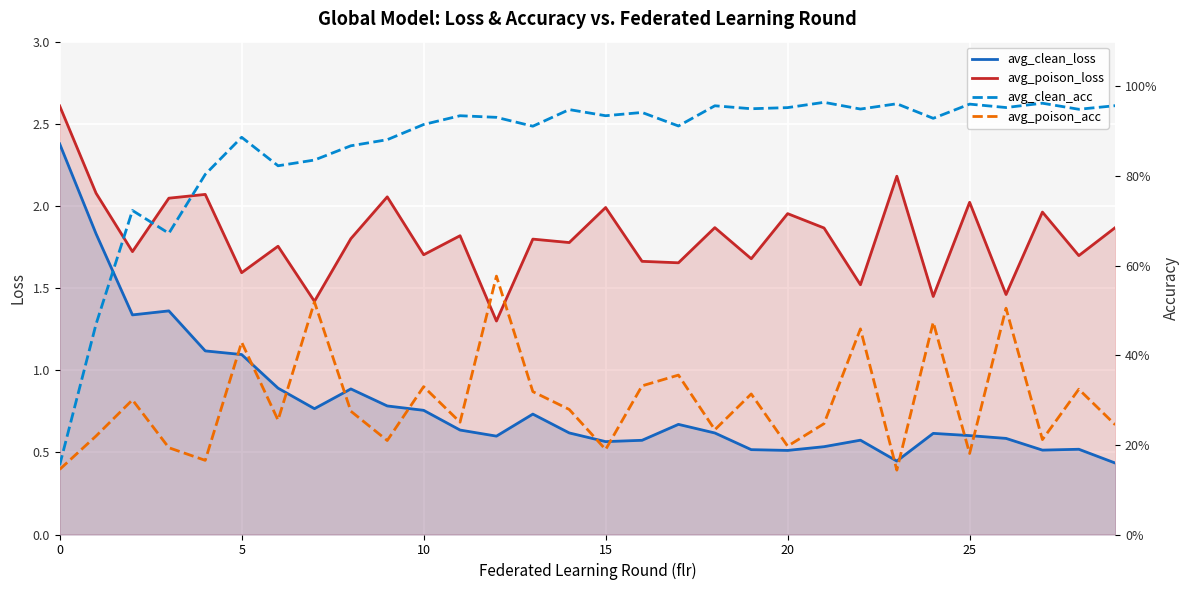

Which series has the largest total across all categories?

avg_poison_loss